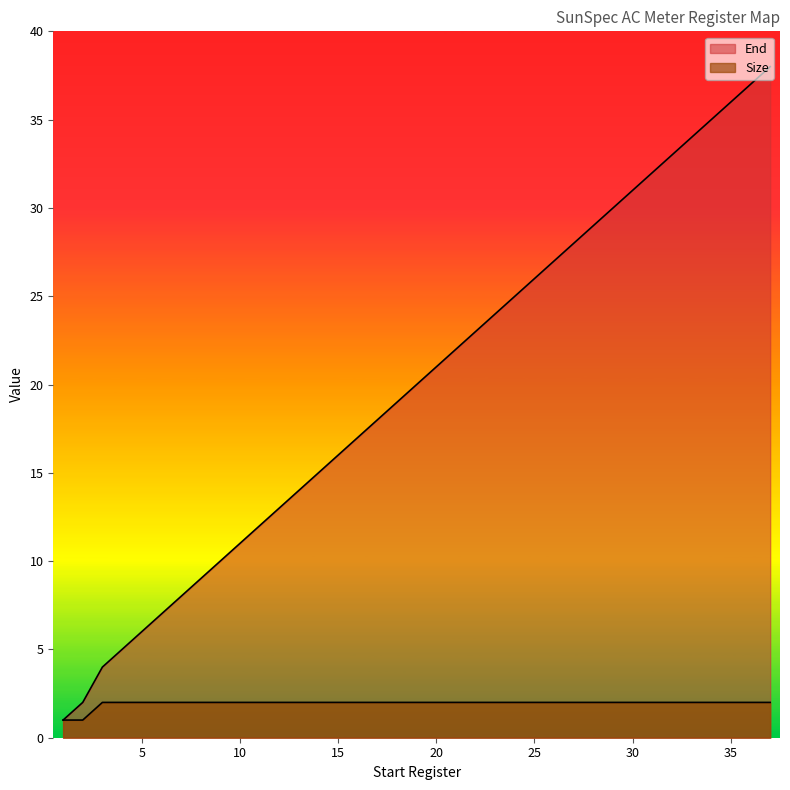

True or false: Size has more than 1 points higher than both neighbors.

False